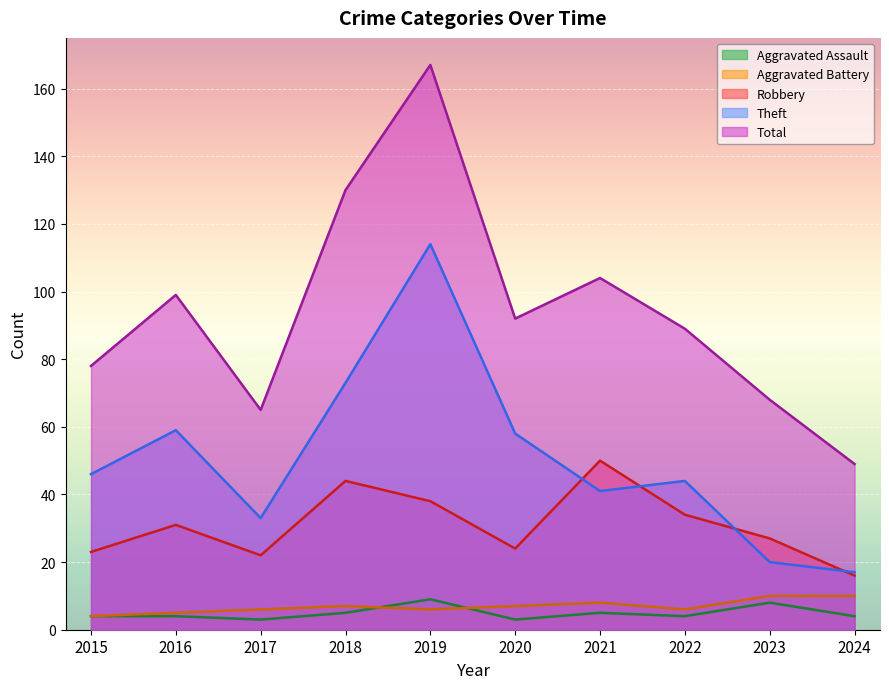

What is the difference between the Robbery values at 2019 and 2020?

14